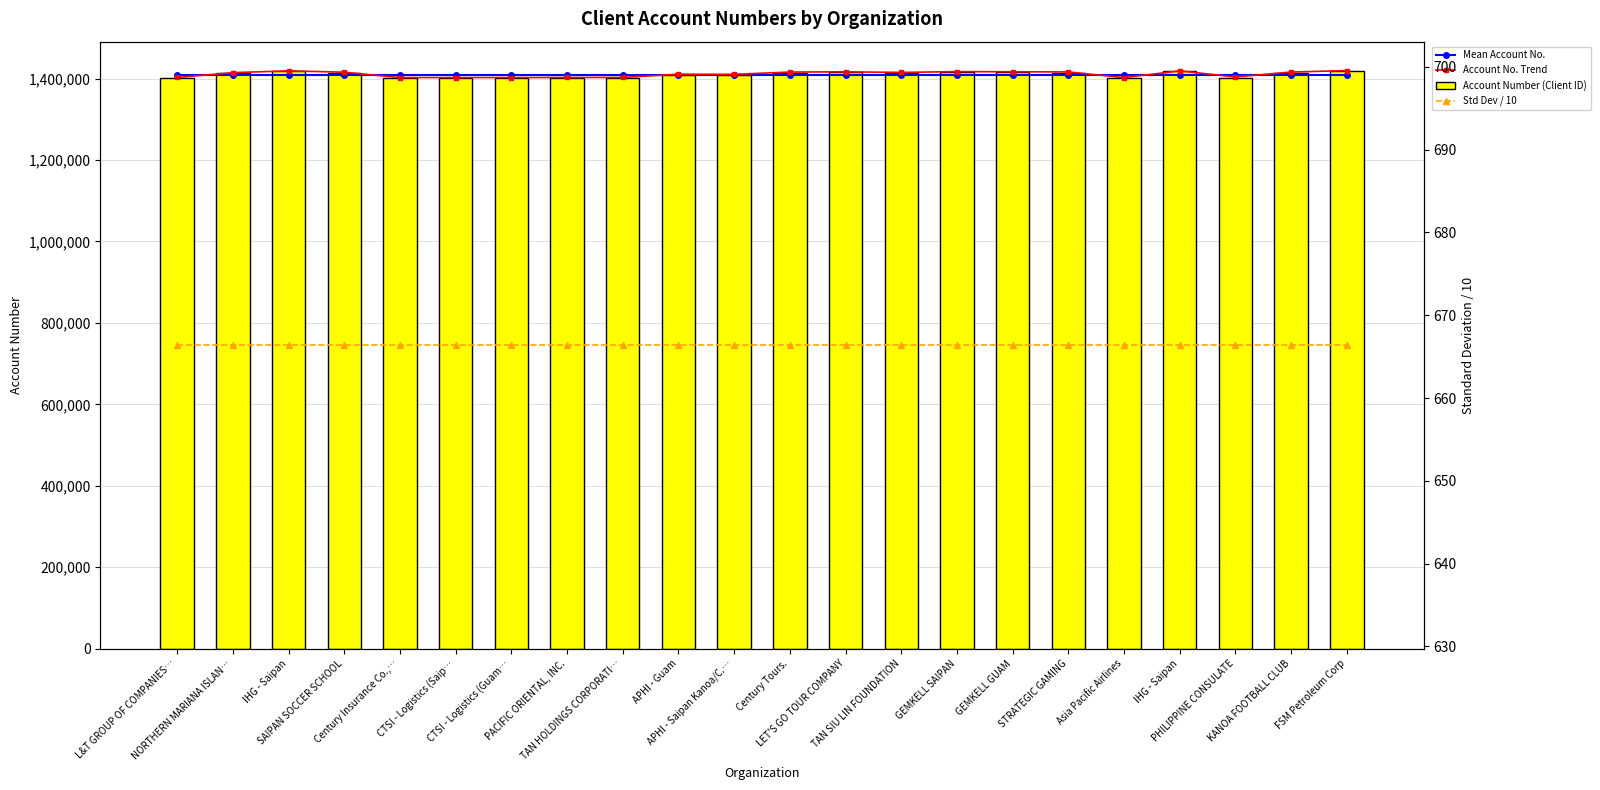

Reading left to right, list all the values displayed in this chart.

Mean Account No.: 1409835.3	1409835.3	1409835.3	1409835.3	1409835.3	1409835.3	1409835.3	1409835.3	1409835.3	1409835.3	1409835.3	1409835.3	1409835.3	1409835.3	1409835.3	1409835.3	1409835.3	1409835.3	1409835.3	1409835.3	1409835.3	1409835.3
Account No. Trend: 1402779.4	1414677.3	1419083.7	1415780.4	1402580.2	1402637.2	1402608.2	1402835.4	1402898.5	1410799.4	1410540.1	1416105.7	1416682.3	1415249.8	1417228.8	1416799.4	1416447.0	1402533.1	1419083.7	1404090.7	1416175.8	1419777.4
Account Number (Client ID): 1401378.0	1413264.0	1417666.0	1414366.0	1401179.0	1401236.0	1401207.0	1401434.0	1401497.0	1409390.0	1409131.0	1414691.0	1415267.0	1413836.0	1415813.0	1415384.0	1415032.0	1401132.0	1417666.0	1402688.0	1414761.0	1418359.0
Std Dev / 10: 666.4	666.4	666.4	666.4	666.4	666.4	666.4	666.4	666.4	666.4	666.4	666.4	666.4	666.4	666.4	666.4	666.4	666.4	666.4	666.4	666.4	666.4